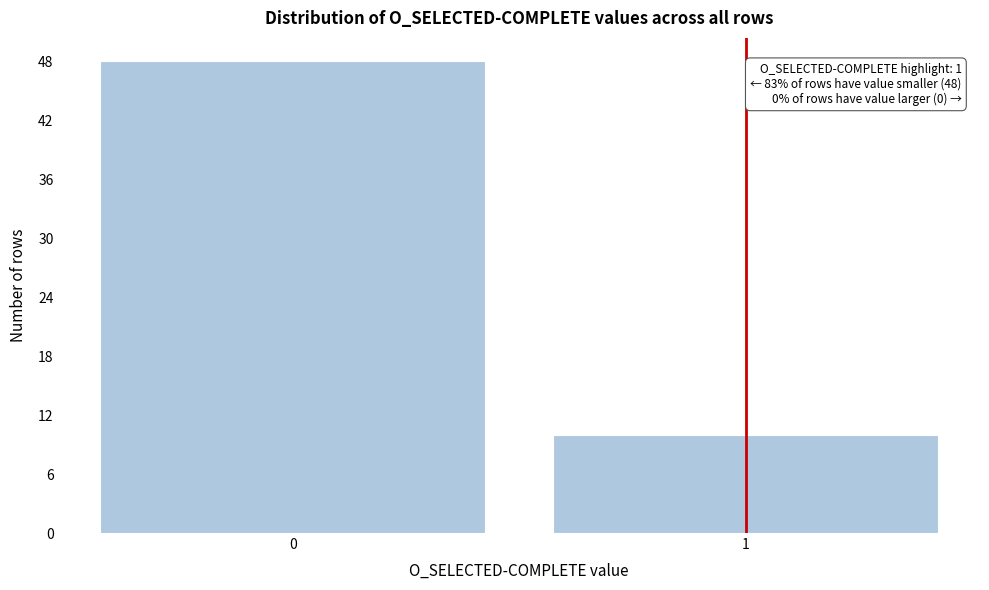

Reading left to right, extract all data points from this chart.

0=48	1=10